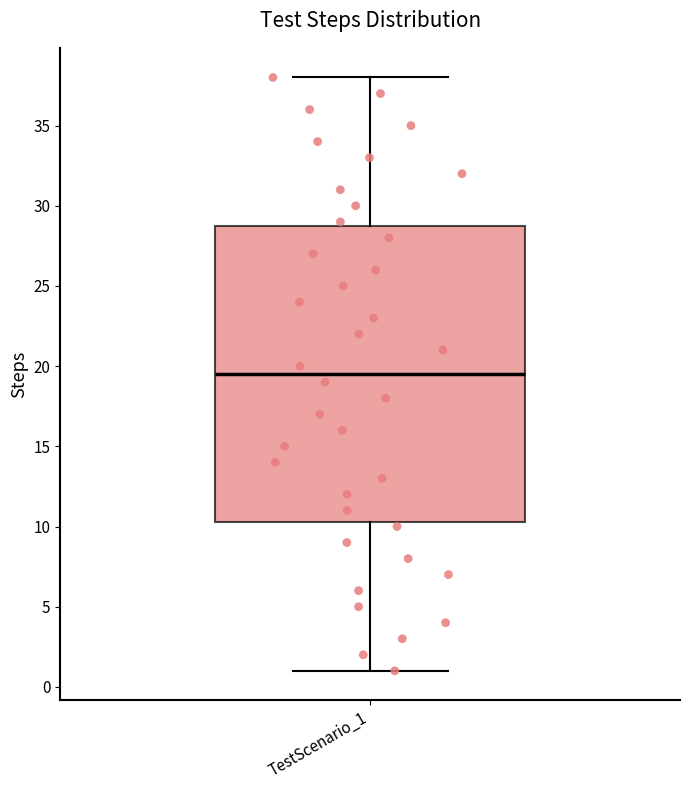

Transcribe this box plot: give where the median line is, the range the box spans, and where the two whiskers end, as read against the y-axis. The values are not printed on the chart, so give them approximately, as read against the axis.

median 19.5, box 10.5 to 29.0, whiskers 1.0 to 38.0